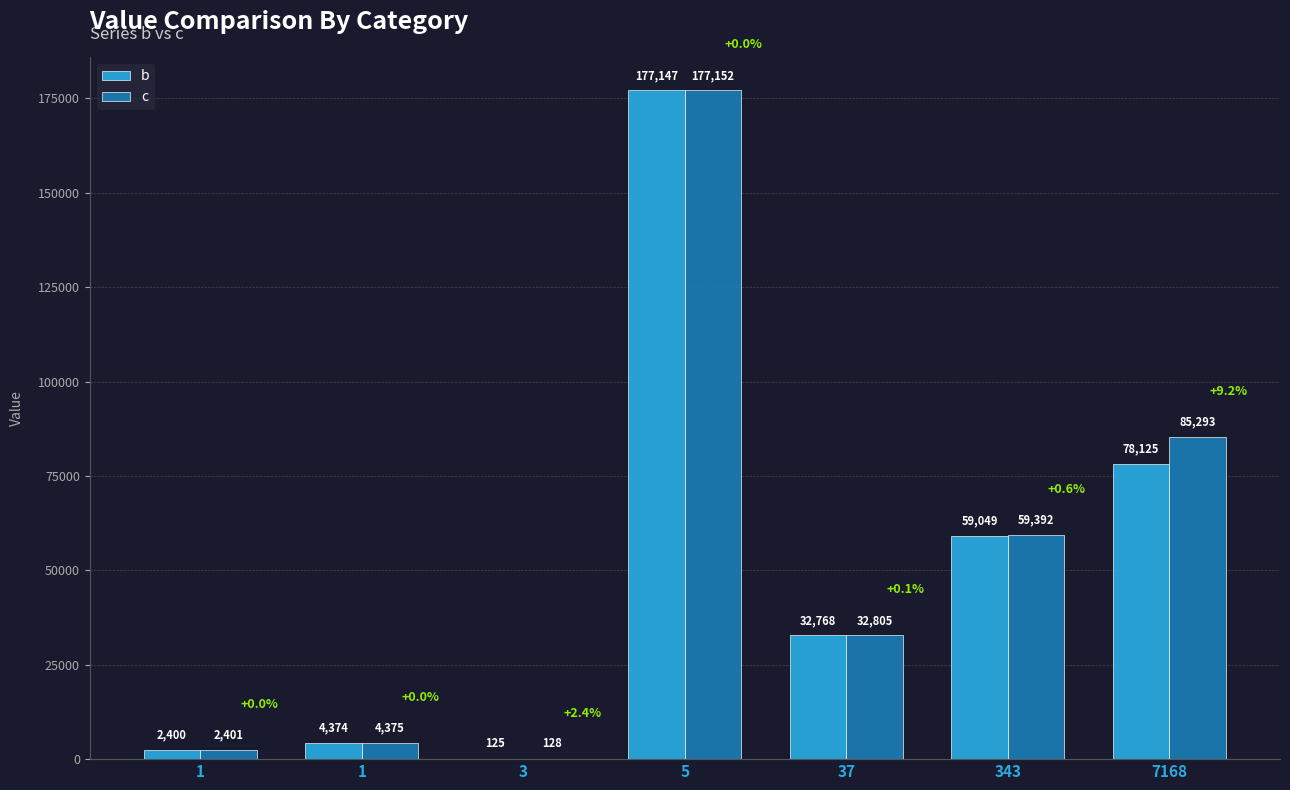

Reading left to right, list all the values displayed in this chart.

b: 2400	4374	125	177147	32768	59049	78125
c: 2401	4375	128	177152	32805	59392	85293